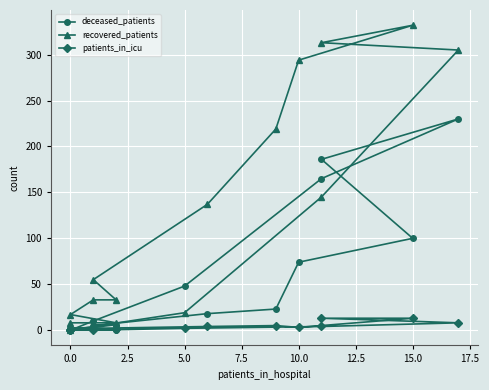

List the series in order of their peak value, lowest first.

patients_in_icu, deceased_patients, recovered_patients